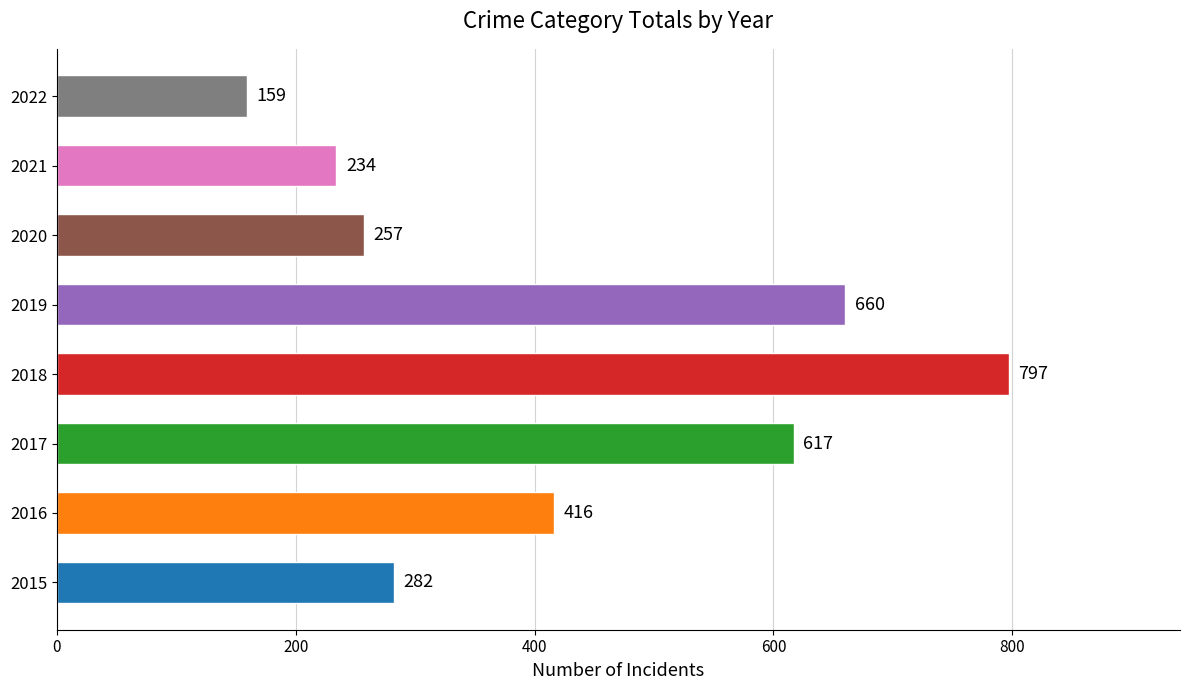

What is the difference between the maximum and second lowest values?

563